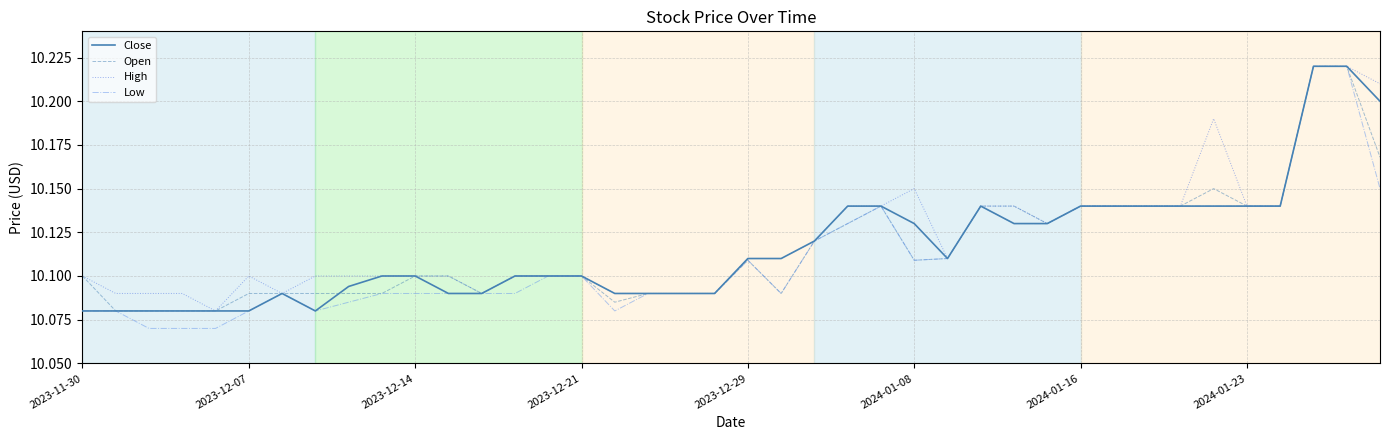

Which series has the largest total across all categories?

High